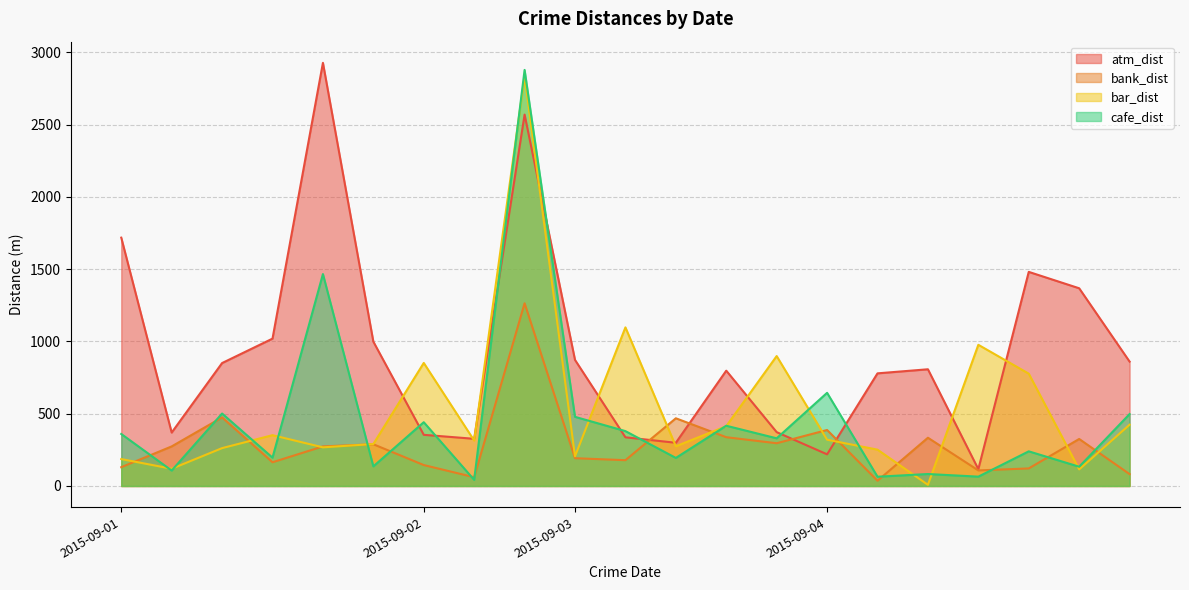

What is the difference between the highest and lowest values at 2015-09-01?

1588.4